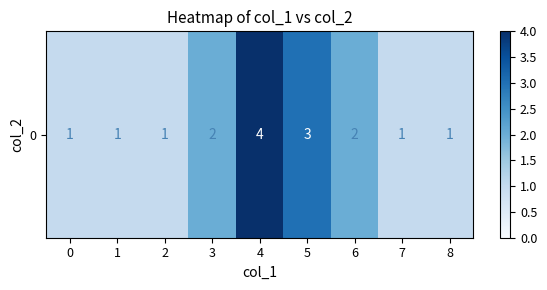

What is the change in value from 3 to 5?

+1